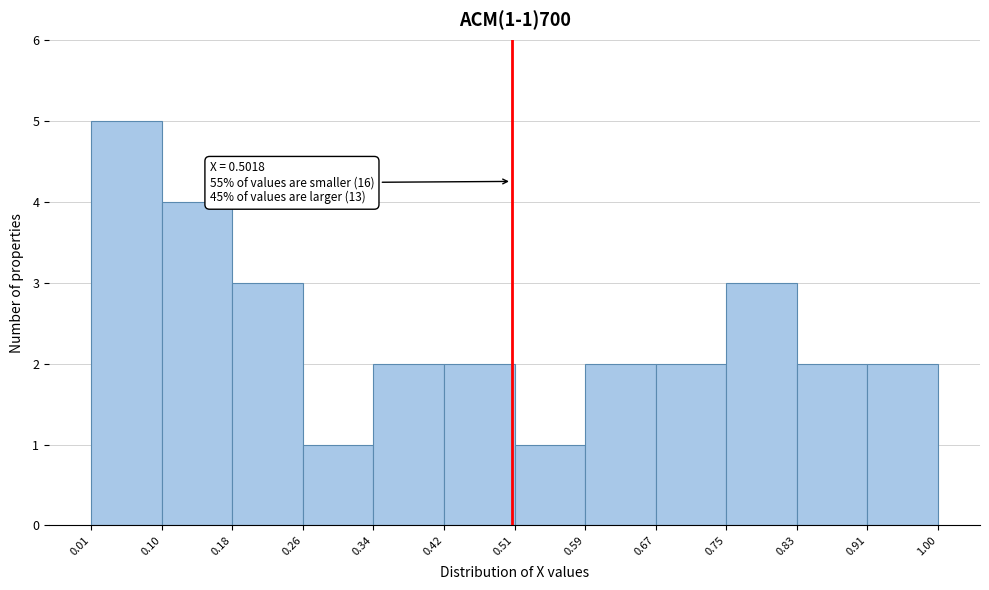

Over which range of the x-axis is the bar tallest?

0.01 to 0.10